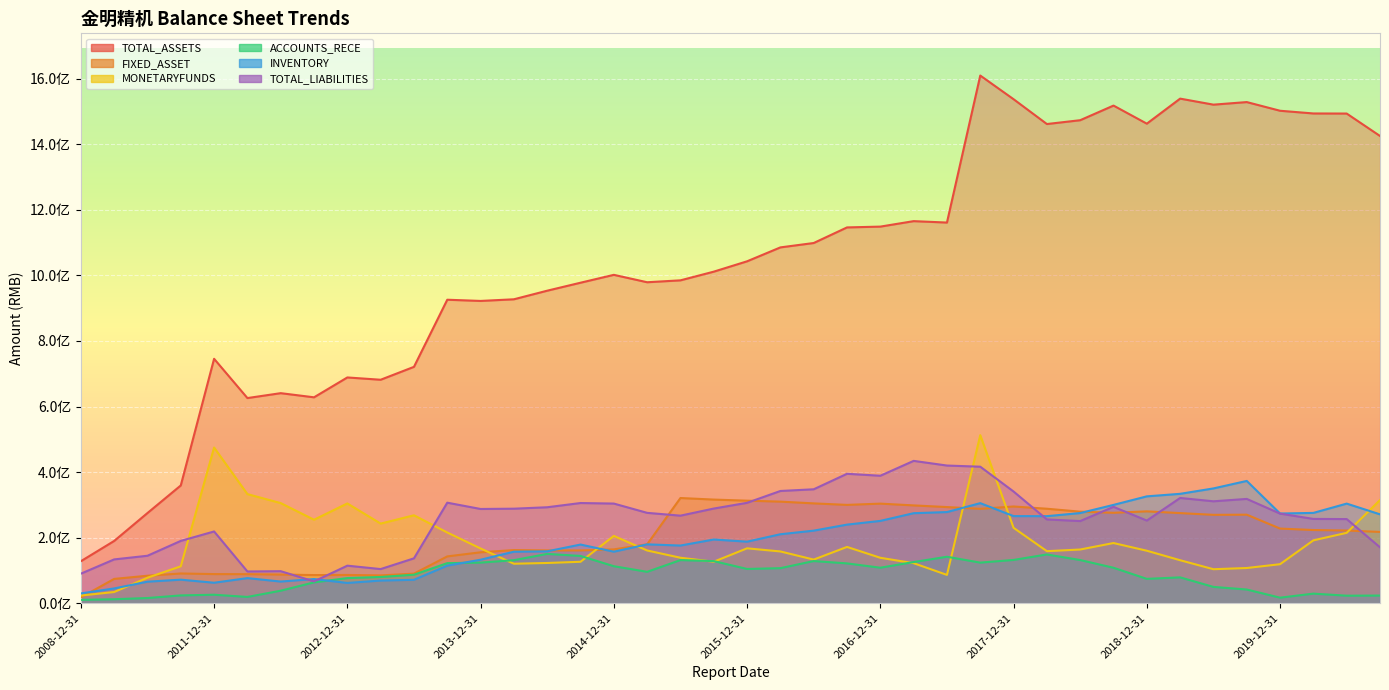

Reading right to left, extract all data points from this chart.

TOTAL_ASSETS: 2020-09-30=1425261089.0	2020-06-30=1493660248.9	2020-03-31=1493941518.2	2019-12-31=1502206560.0	2019-09-30=1528672078.0	2019-06-30=1520803718.5	2019-03-31=1539194667.3	2018-12-31=1462814943.8	2018-09-30=1517975958.6	2018-06-30=1473366151.4	2018-03-31=1461701268.0	2017-12-31=1537416771.4	2017-09-30=1609577653.6	2017-06-30=1161190817.7	2017-03-31=1165514481.3	2016-12-31=1148825367.5	2016-09-30=1146368408.9	2016-06-30=1098790141.4	2016-03-31=1085430416.2	2015-12-31=1042998350.4	2015-09-30=1011428271.5	2015-06-30=984935631.8	2015-03-31=979135316.1	2014-12-31=1001717006.6	2014-09-30=977693802.9	2014-06-30=953357977.7	2014-03-31=927145442.1	2013-12-31=922132001.8	2013-09-30=925809728.9	2013-06-30=721074497.8	2013-03-31=681738763.0	2012-12-31=688737667.7	2012-09-30=628157224.7	2012-06-30=640799737.1	2012-03-31=625871975.3	2011-12-31=745631207.5	2011-09-30=359348043.7	2010-12-31=275191968.4	2009-12-31=190034182.5	2008-12-31=128206529.8
FIXED_ASSET: 2020-09-30=217565891.2	2020-06-30=221856467.7	2020-03-31=223338568.9	2019-12-31=227822501.0	2019-09-30=270178290.2	2019-06-30=269705680.4	2019-03-31=275025402.5	2018-12-31=280337543.6	2018-09-30=275980300.7	2018-06-30=279381801.5	2018-03-31=288303128.1	2017-12-31=295185710.0	2017-09-30=287989235.8	2017-06-30=293401549.3	2017-03-31=298472167.6	2016-12-31=303887503.7	2016-09-30=300041817.2	2016-06-30=304633552.8	2016-03-31=309976132.3	2015-12-31=312895449.3	2015-09-30=316243139.7	2015-06-30=320996151.8	2015-03-31=179824268.0	2014-12-31=164324883.8	2014-09-30=161149255.8	2014-06-30=161180178.7	2014-03-31=162218107.8	2013-12-31=155477524.0	2013-09-30=142900236.2	2013-06-30=90341984.6	2013-03-31=85007876.4	2012-12-31=86350770.0	2012-09-30=85963250.6	2012-06-30=87549631.0	2012-03-31=88712956.7	2011-12-31=88986609.3	2011-09-30=90839538.3	2010-12-31=83948444.3	2009-12-31=74279774.1	2008-12-31=17867632.6
MONETARYFUNDS: 2020-09-30=314833993.8	2020-06-30=214816411.2	2020-03-31=191916177.9	2019-12-31=119152264.6	2019-09-30=107506250.5	2019-06-30=103819750.4	2019-03-31=131253407.2	2018-12-31=160231011.0	2018-09-30=183691965.1	2018-06-30=163935036.7	2018-03-31=158886831.9	2017-12-31=230106165.3	2017-09-30=512718485.4	2017-06-30=86497952.2	2017-03-31=122202799.5	2016-12-31=138703979.3	2016-09-30=171807311.1	2016-06-30=133195833.8	2016-03-31=158012805.1	2015-12-31=167550646.8	2015-09-30=126732105.2	2015-06-30=138824901.4	2015-03-31=160968665.5	2014-12-31=205373715.1	2014-09-30=126521092.8	2014-06-30=122862808.5	2014-03-31=120579117.1	2013-12-31=167077793.5	2013-09-30=215800335.2	2013-06-30=268347700.0	2013-03-31=243006812.7	2012-12-31=304428436.2	2012-09-30=254799634.9	2012-06-30=305513486.6	2012-03-31=332941691.5	2011-12-31=475010594.4	2011-09-30=112714373.1	2010-12-31=77904815.7	2009-12-31=34309005.5	2008-12-31=23532390.0
ACCOUNTS_RECE: 2020-09-30=23505302.7	2020-06-30=23082163.9	2020-03-31=29360236.9	2019-12-31=17029155.2	2019-09-30=41900608.3	2019-06-30=49877626.8	2019-03-31=78958115.0	2018-12-31=74385283.1	2018-09-30=108306655.7	2018-06-30=131797054.3	2018-03-31=148844993.2	2017-12-31=132136458.2	2017-09-30=123954712.2	2017-06-30=141848070.9	2017-03-31=125704933.8	2016-12-31=108413708.4	2016-09-30=121582656.2	2016-06-30=128736598.2	2016-03-31=107039227.2	2015-12-31=104605461.3	2015-09-30=128561181.1	2015-06-30=131680460.8	2015-03-31=95899669.7	2014-12-31=112995246.9	2014-09-30=144332269.9	2014-06-30=150506433.5	2014-03-31=131394572.3	2013-12-31=123999583.5	2013-09-30=122357564.6	2013-06-30=87088628.8	2013-03-31=80151769.0	2012-12-31=76784885.7	2012-09-30=63702047.8	2012-06-30=38300221.3	2012-03-31=19284948.5	2011-12-31=26005034.9	2011-09-30=23959066.1	2010-12-31=15956799.6	2009-12-31=12272188.8	2008-12-31=10389455.8
INVENTORY: 2020-09-30=271222373.0	2020-06-30=303930521.4	2020-03-31=275624104.0	2019-12-31=273675354.9	2019-09-30=373116087.2	2019-06-30=350262682.1	2019-03-31=333784926.0	2018-12-31=326068782.8	2018-09-30=300011368.2	2018-06-30=275167982.4	2018-03-31=265647166.4	2017-12-31=265865798.3	2017-09-30=305332182.7	2017-06-30=278147045.9	2017-03-31=274700509.7	2016-12-31=251209524.4	2016-09-30=239849465.9	2016-06-30=221474277.9	2016-03-31=210487810.0	2015-12-31=187877341.5	2015-09-30=194458489.9	2015-06-30=176045302.7	2015-03-31=179658781.5	2014-12-31=157279223.3	2014-09-30=179063349.7	2014-06-30=158386830.4	2014-03-31=157222354.7	2013-12-31=132792421.3	2013-09-30=114737028.0	2013-06-30=71573940.2	2013-03-31=69266188.5	2012-12-31=61956396.0	2012-09-30=73838100.1	2012-06-30=66204330.0	2012-03-31=76689748.1	2011-12-31=62603211.6	2011-09-30=71951779.7	2010-12-31=65815382.2	2009-12-31=45195159.0	2008-12-31=29997805.5
TOTAL_LIABILITIES: 2020-09-30=170653085.3	2020-06-30=256751224.6	2020-03-31=257218608.7	2019-12-31=273449853.2	2019-09-30=318263618.4	2019-06-30=310984339.2	2019-03-31=321196299.5	2018-12-31=252214033.3	2018-09-30=294037375.8	2018-06-30=250694681.5	2018-03-31=255671712.5	2017-12-31=340814810.9	2017-09-30=416540324.6	2017-06-30=420042931.7	2017-03-31=434292660.0	2016-12-31=388920309.9	2016-09-30=394902019.3	2016-06-30=347636237.6	2016-03-31=342473393.0	2015-12-31=306370561.6	2015-09-30=288864884.1	2015-06-30=267196851.6	2015-03-31=275763028.8	2014-12-31=304077962.0	2014-09-30=305720646.0	2014-06-30=292826097.1	2014-03-31=288444851.8	2013-12-31=287566209.3	2013-09-30=306772585.6	2013-06-30=137011342.3	2013-03-31=104270467.2	2012-12-31=114652179.0	2012-09-30=66650560.7	2012-06-30=97811666.1	2012-03-31=96917929.1	2011-12-31=218983222.5	2011-09-30=190217926.5	2010-12-31=144896128.1	2009-12-31=133735831.4	2008-12-31=90231973.8